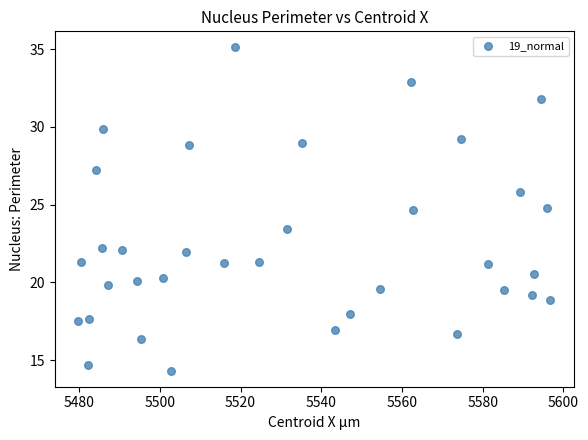

What is the range of X values (max minus min)?

117.0